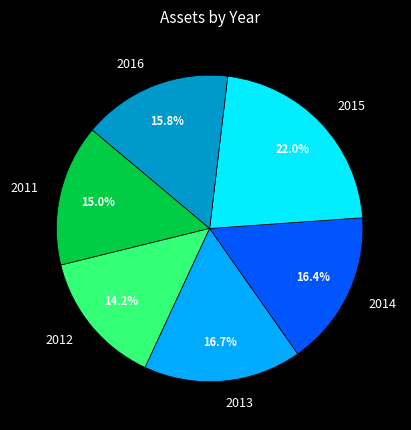

Which category has the smallest portion of the pie?

2012